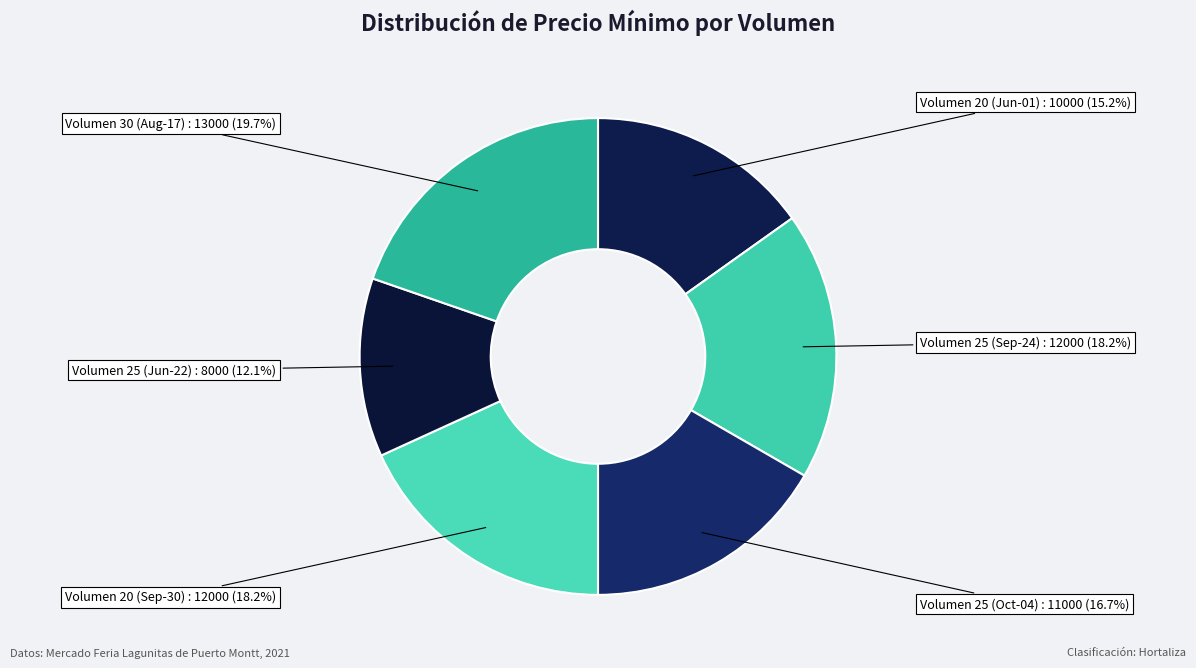

How many segments does this pie chart have?

6